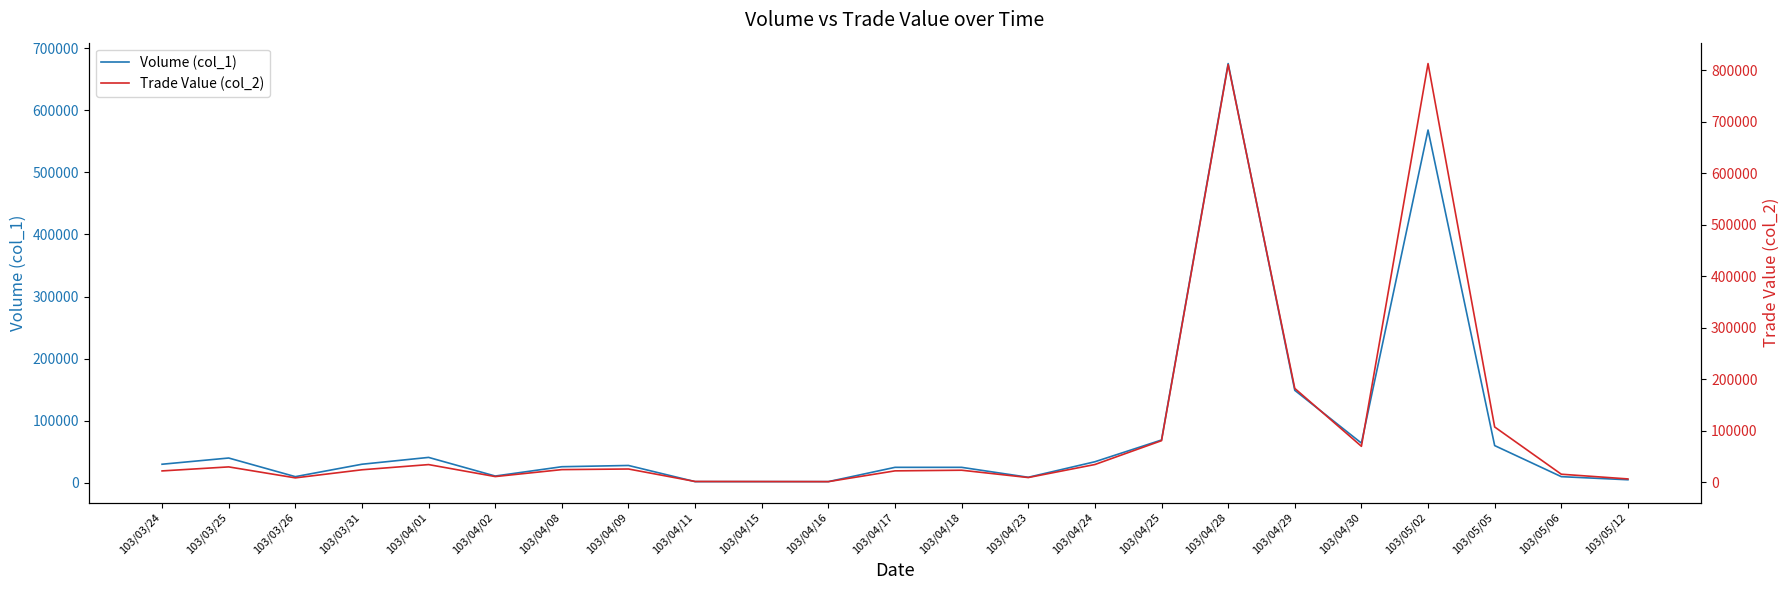

Which label corresponds to the largest value in the chart?

103/05/02